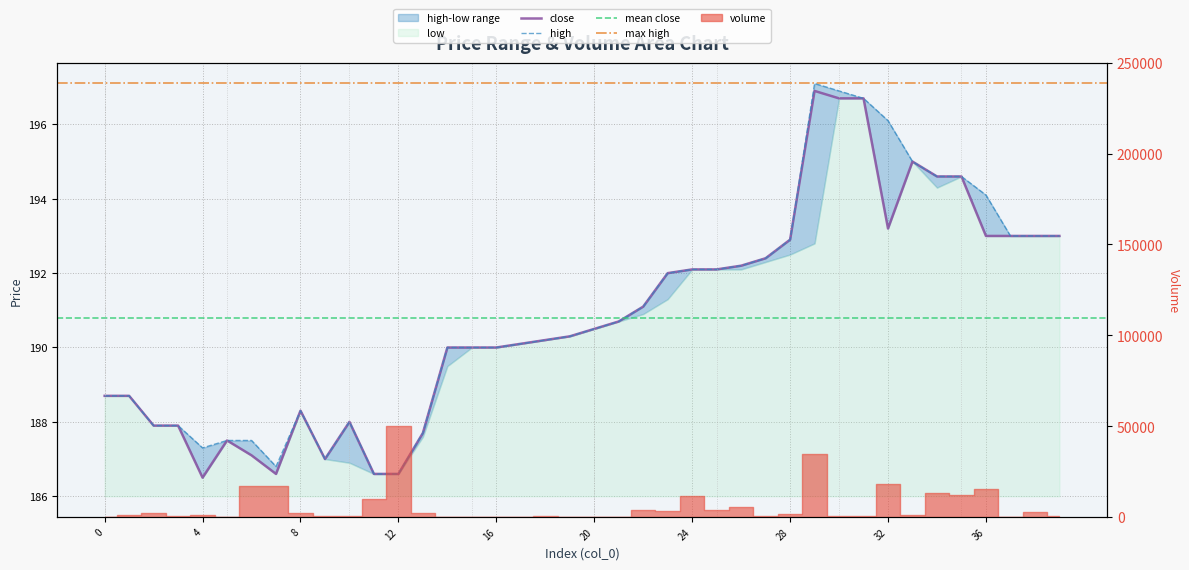

What is the lowest value of the high series?

186.6